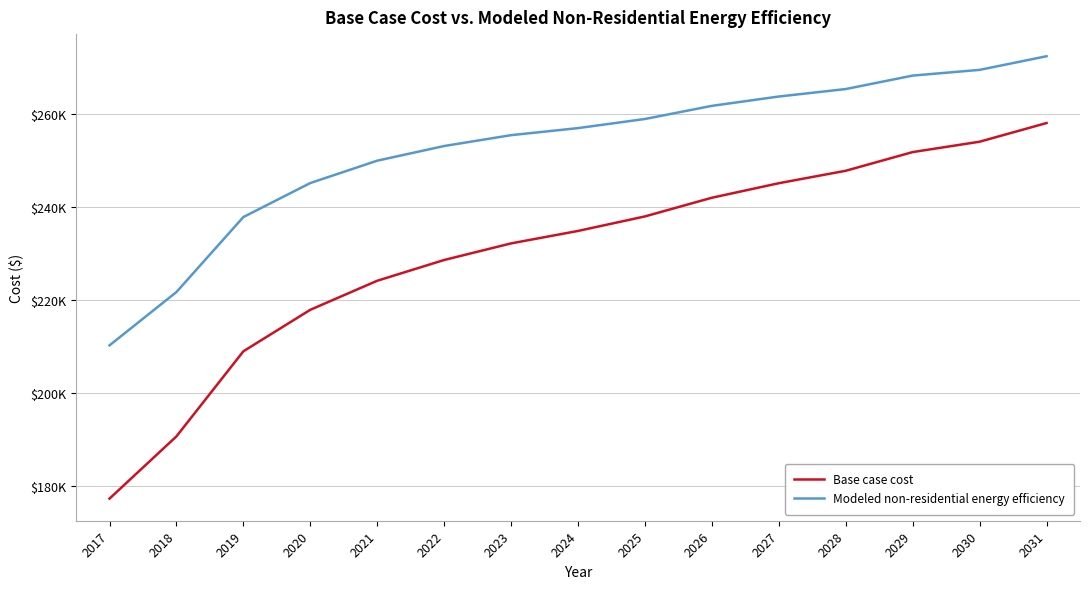

Does the chart display data point markers on the line(s)?

No